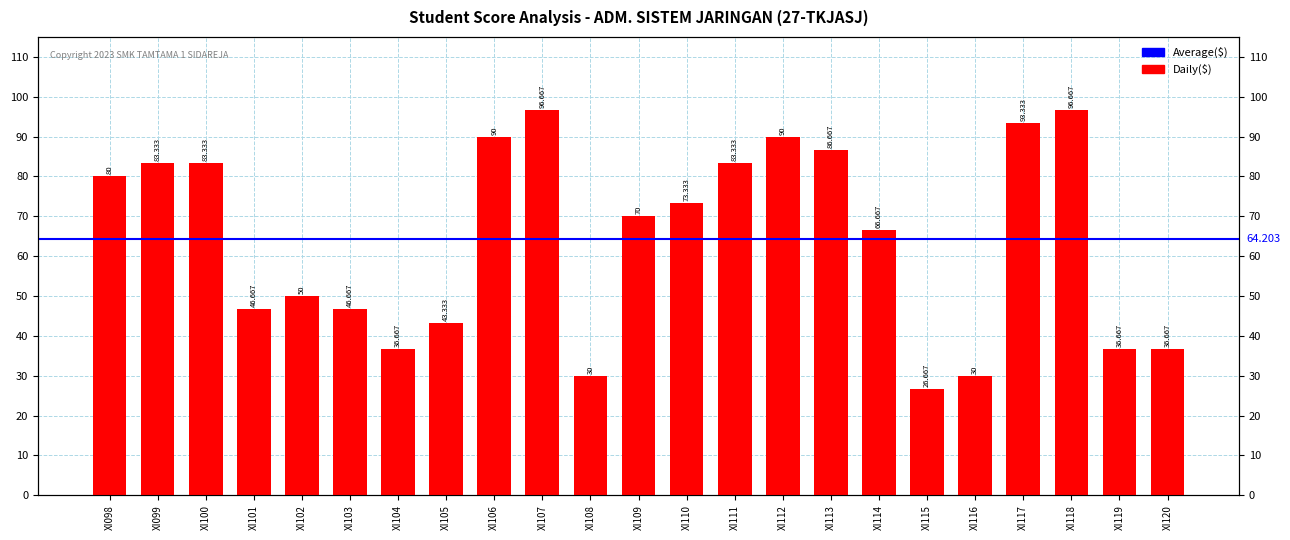

What is the minimum value shown in the chart?

26.7